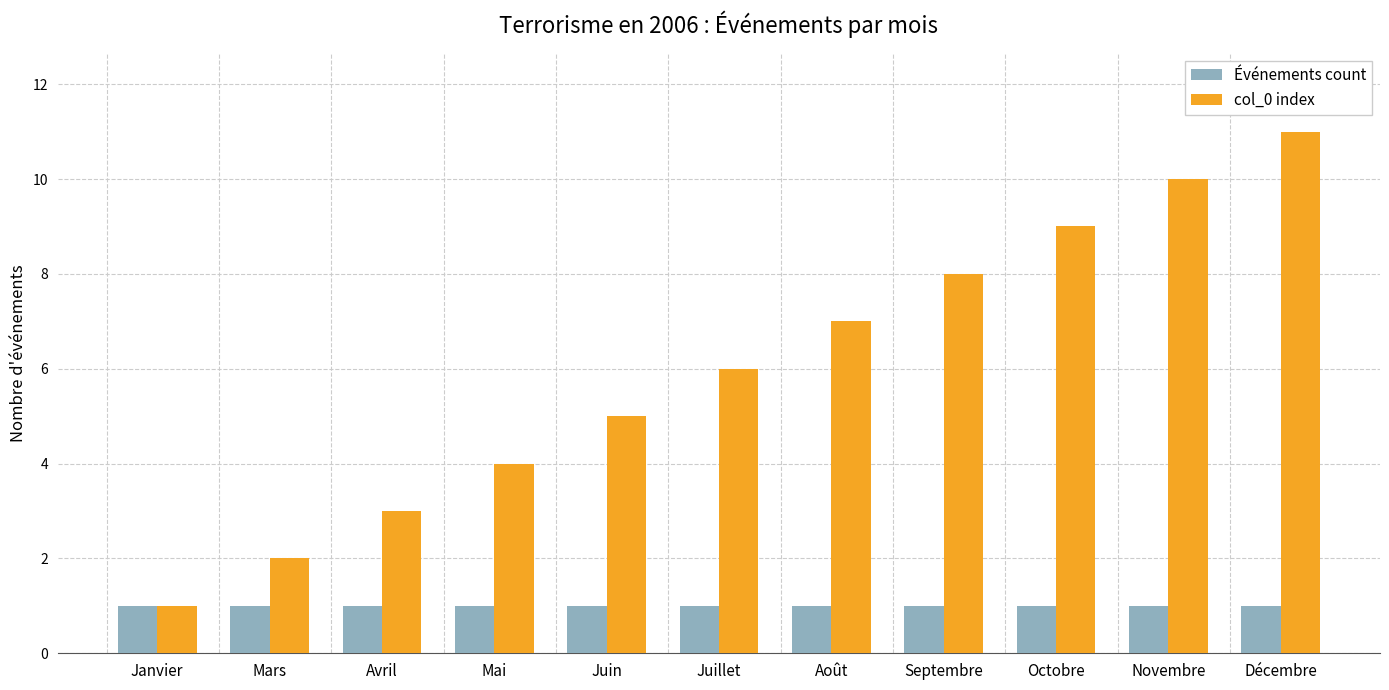

Reading left to right, transcribe all the data shown in this chart.

Événements count: 1	1	1	1	1	1	1	1	1	1	1
col_0 index: 1	2	3	4	5	6	7	8	9	10	11